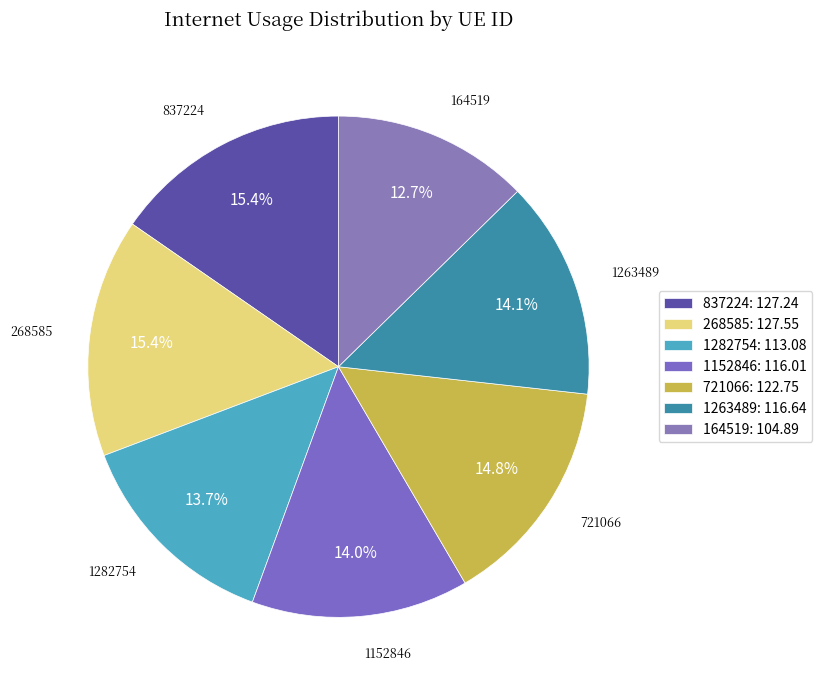

How many segments does this pie chart have?

7